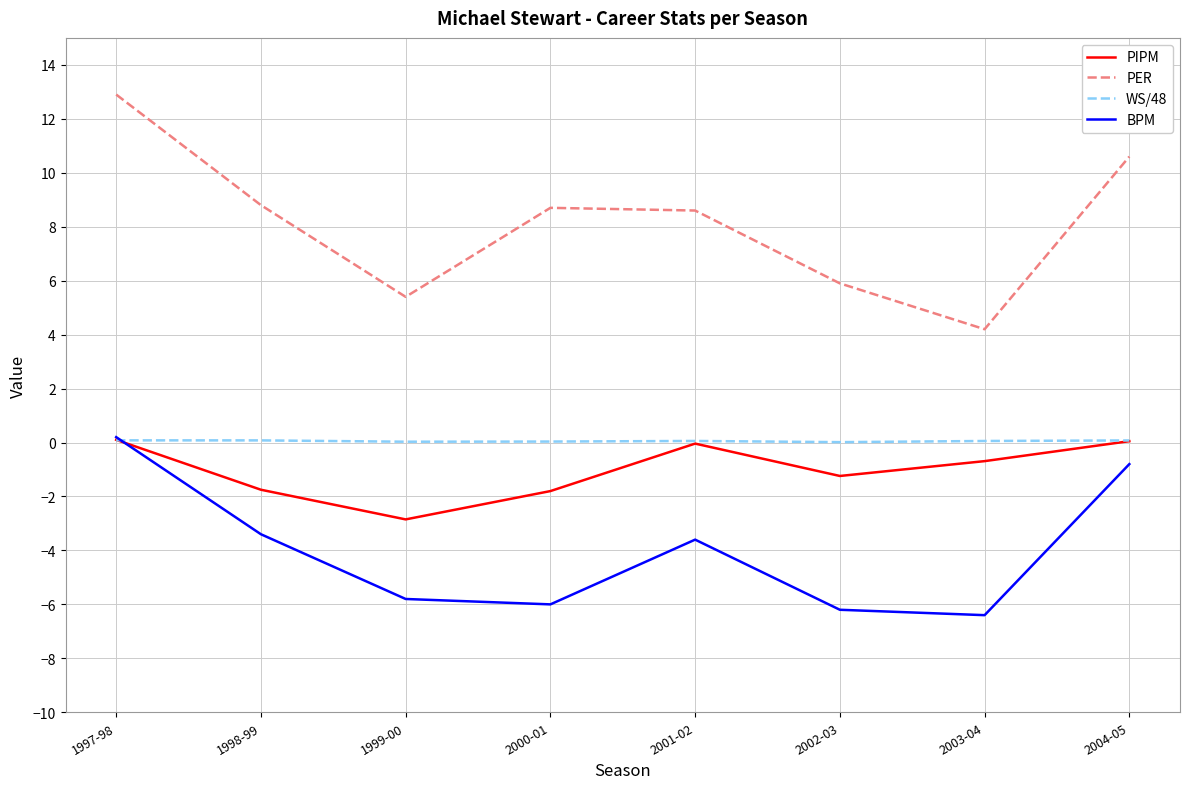

How many interior local valleys does the PIPM series have?

2